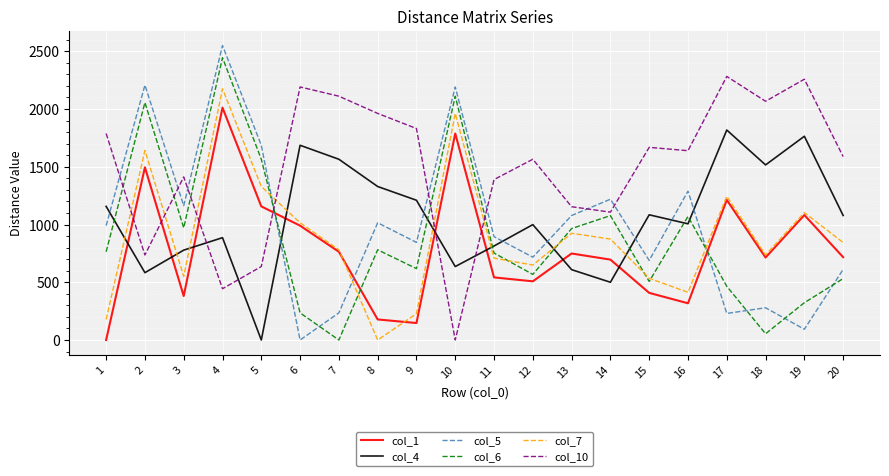

Between 1 and 4, which series saw the biggest shift?

col_1